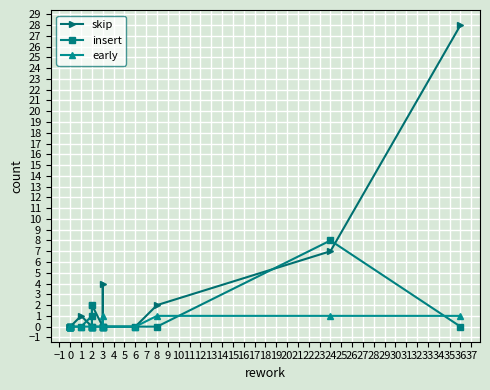

Reading left to right, list all the values displayed in this chart.

skip: 0	0	0	0	0	0	1	0	0	0	2	0	4	0	0	2	7	28
insert: 0	0	0	0	0	0	0	1	2	0	0	0	0	0	0	0	8	0
early: 0	0	0	0	0	0	0	0	0	0	0	0	1	0	0	1	1	1